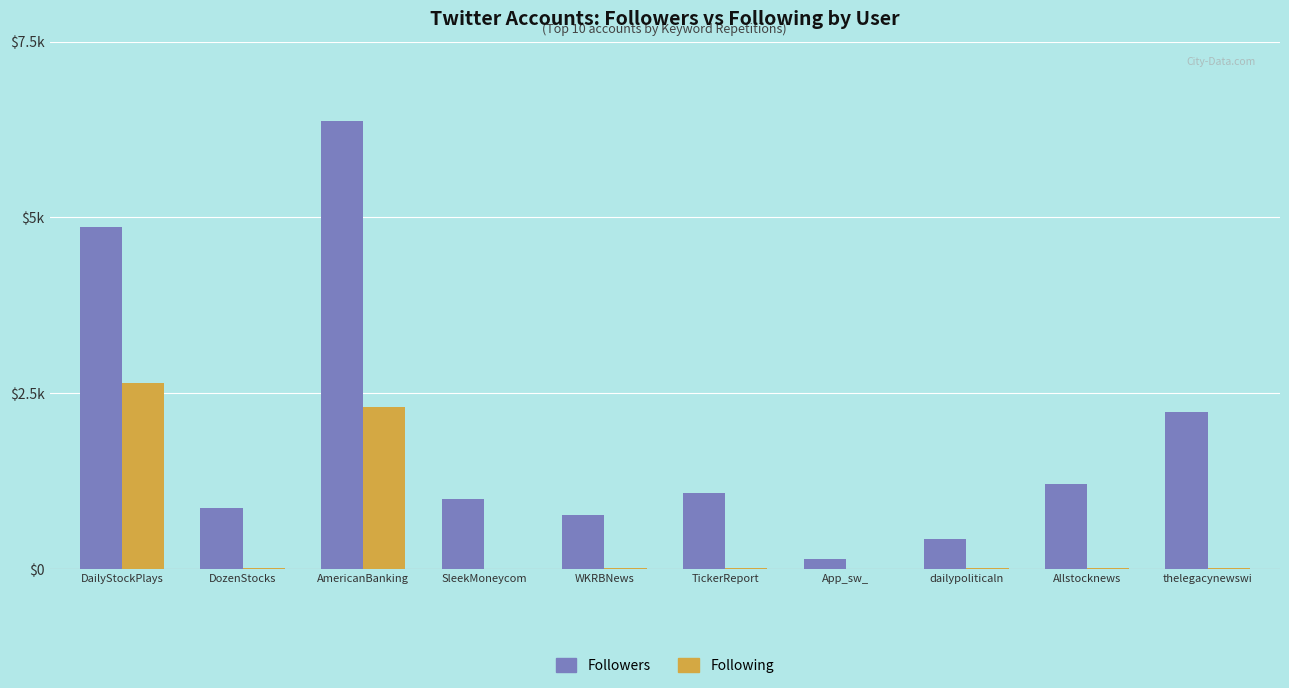

What are all the series names shown in the legend?

Followers, Following